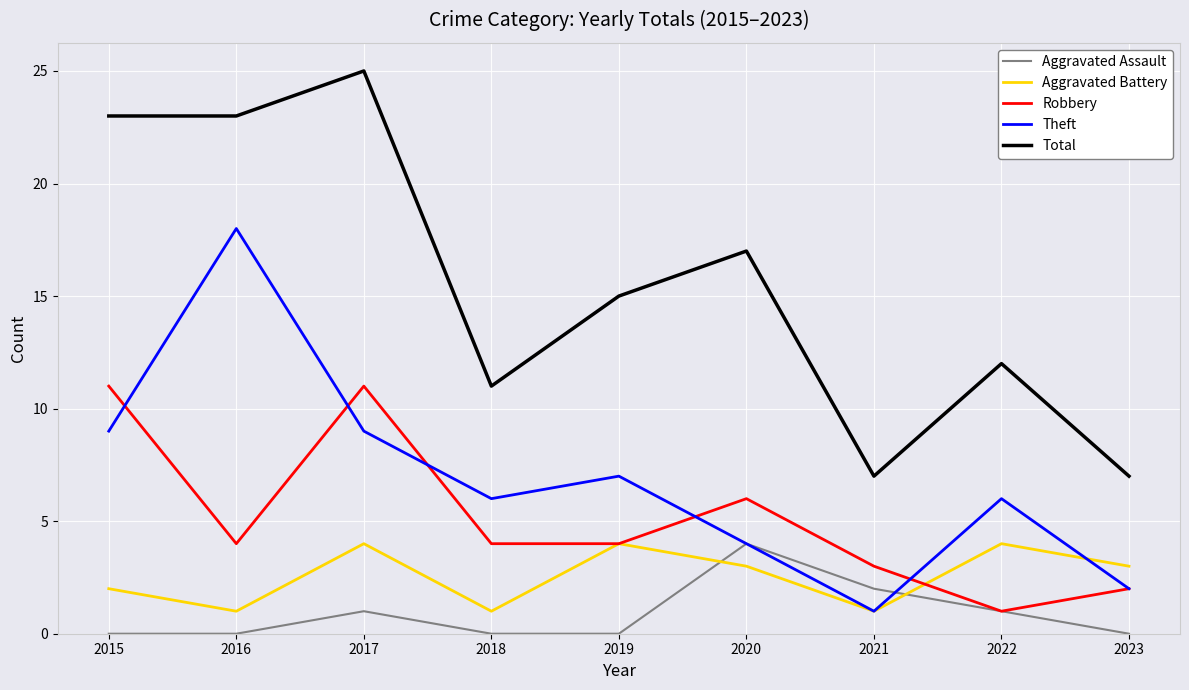

At 2015, list the series in order from largest to smallest.

Total, Robbery, Theft, Aggravated Battery, Aggravated Assault